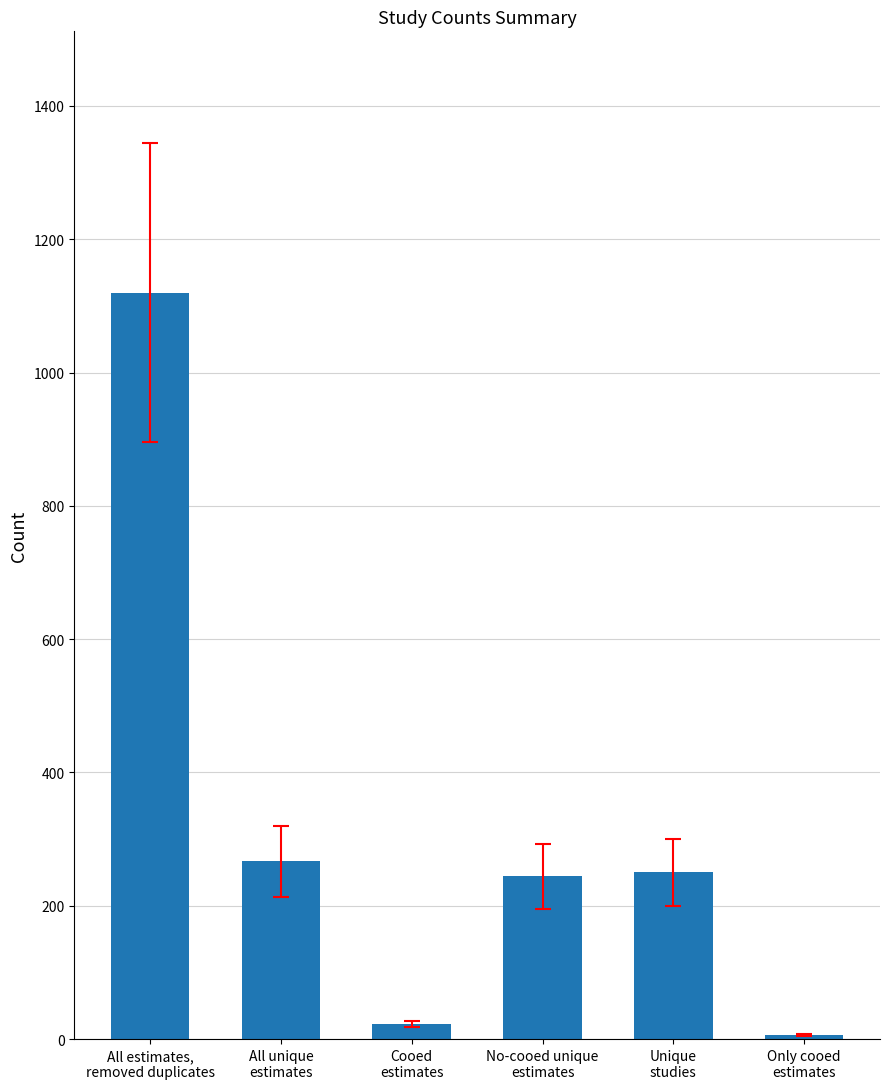

What is the label of the 1st bar from the right?

Only cooed
estimates